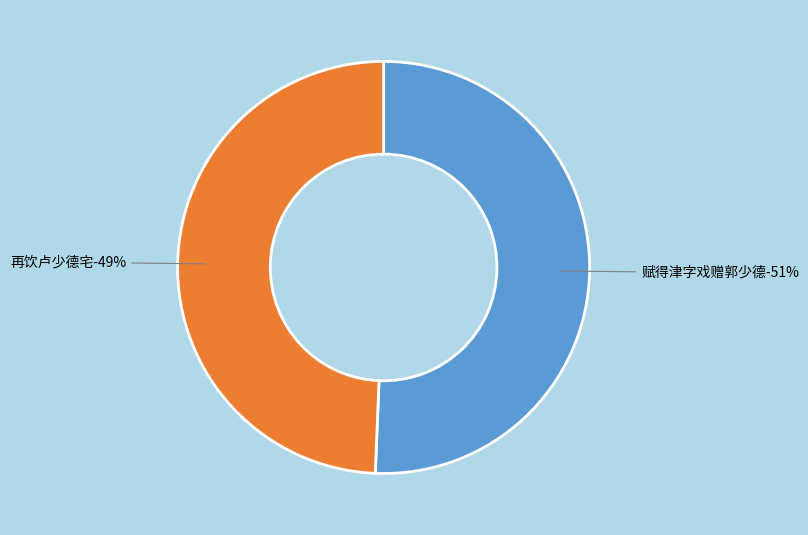

Combined, do 再饮卢少德宅 and 赋得津字戏赠郭少德 account for over 50%?

Yes